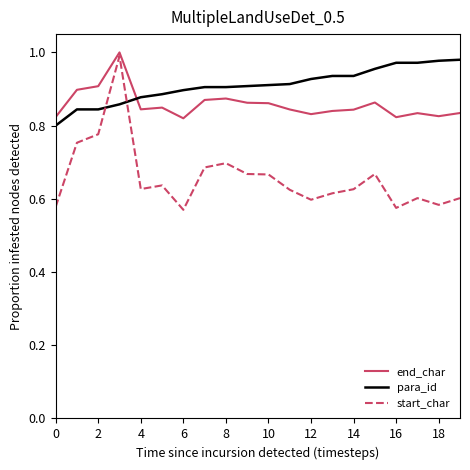

Which series has the largest total across all categories?

para_id